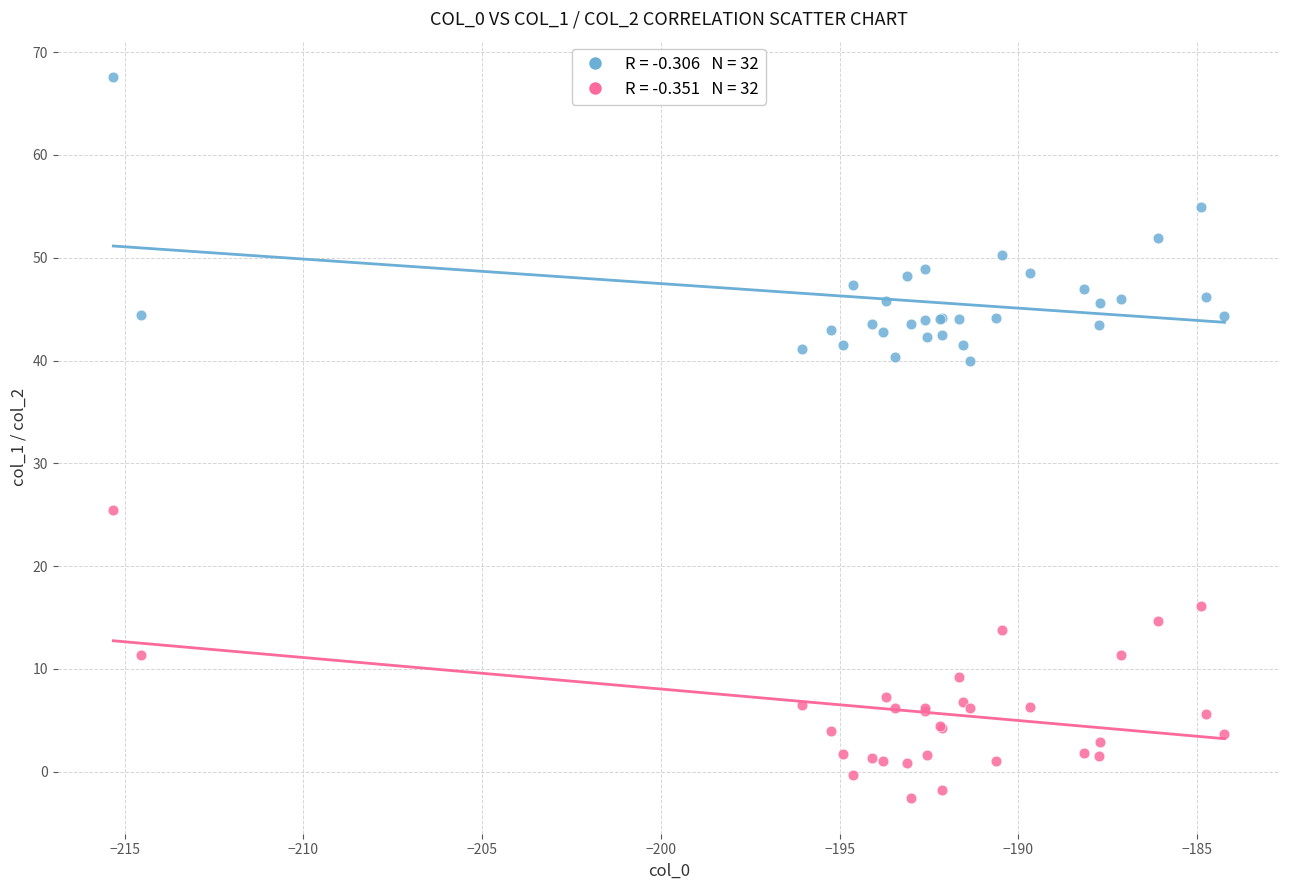

Across all series, what Y value is closest to 32?

25.5